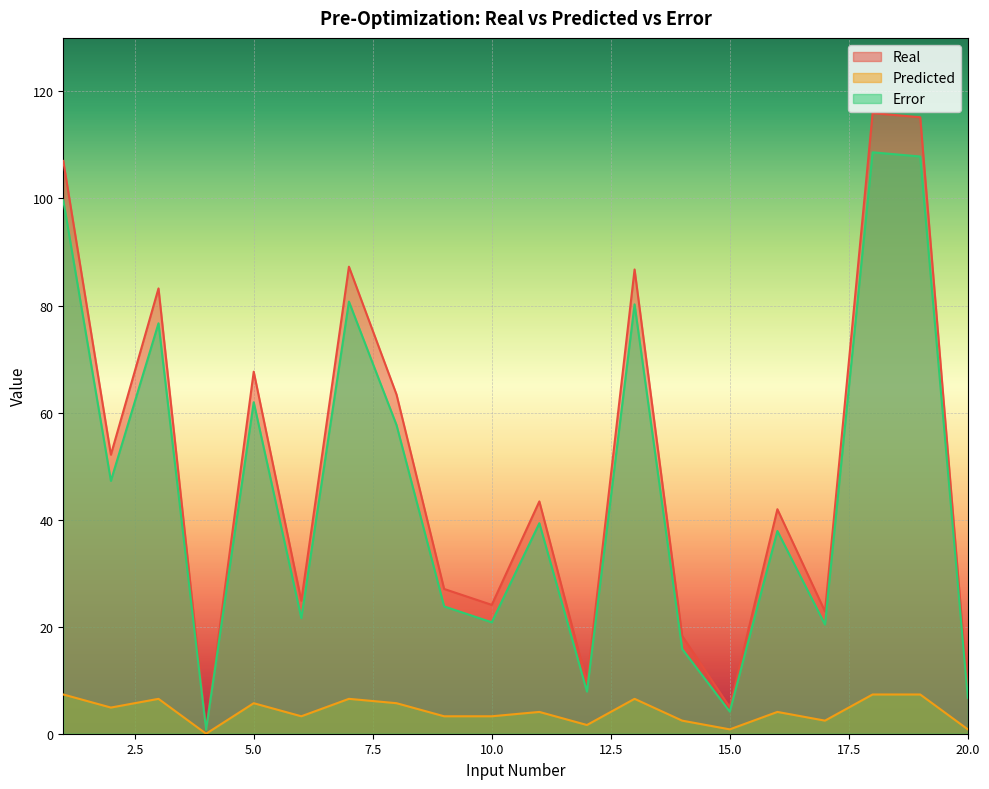

Which series has the largest total across all categories?

Real